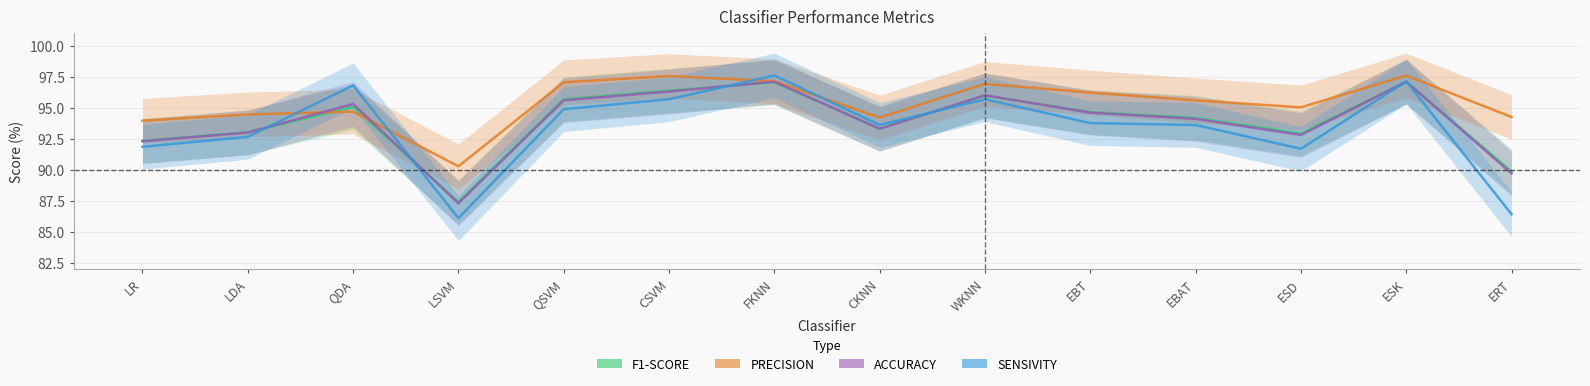

Which category has the highest value across all series?

FKNN